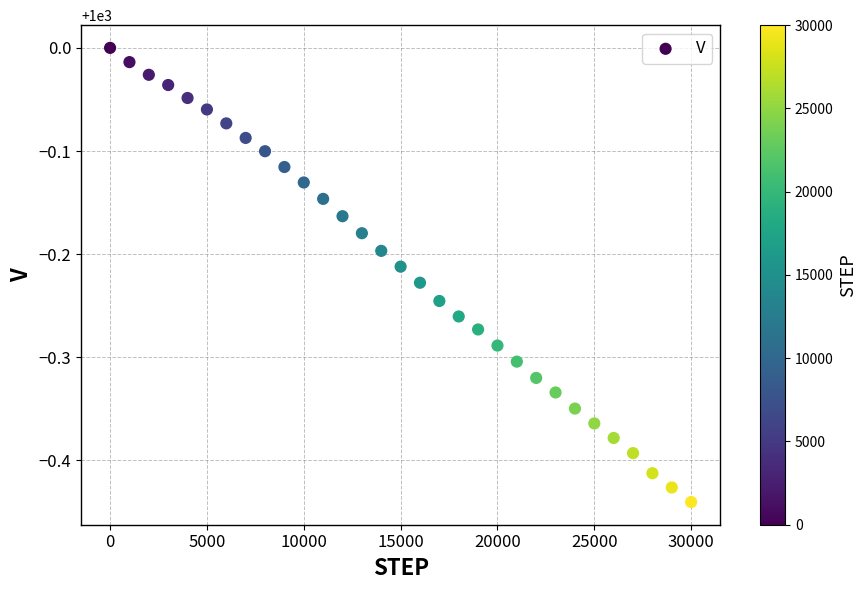

What is the range of Y values (max minus min)?

0.4